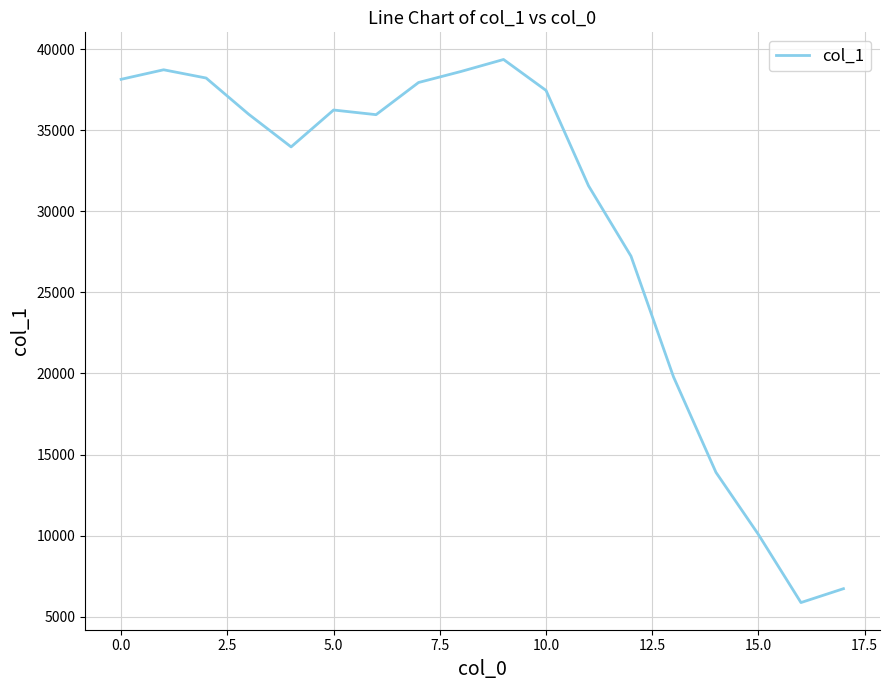

What is the smallest value displayed?

5865